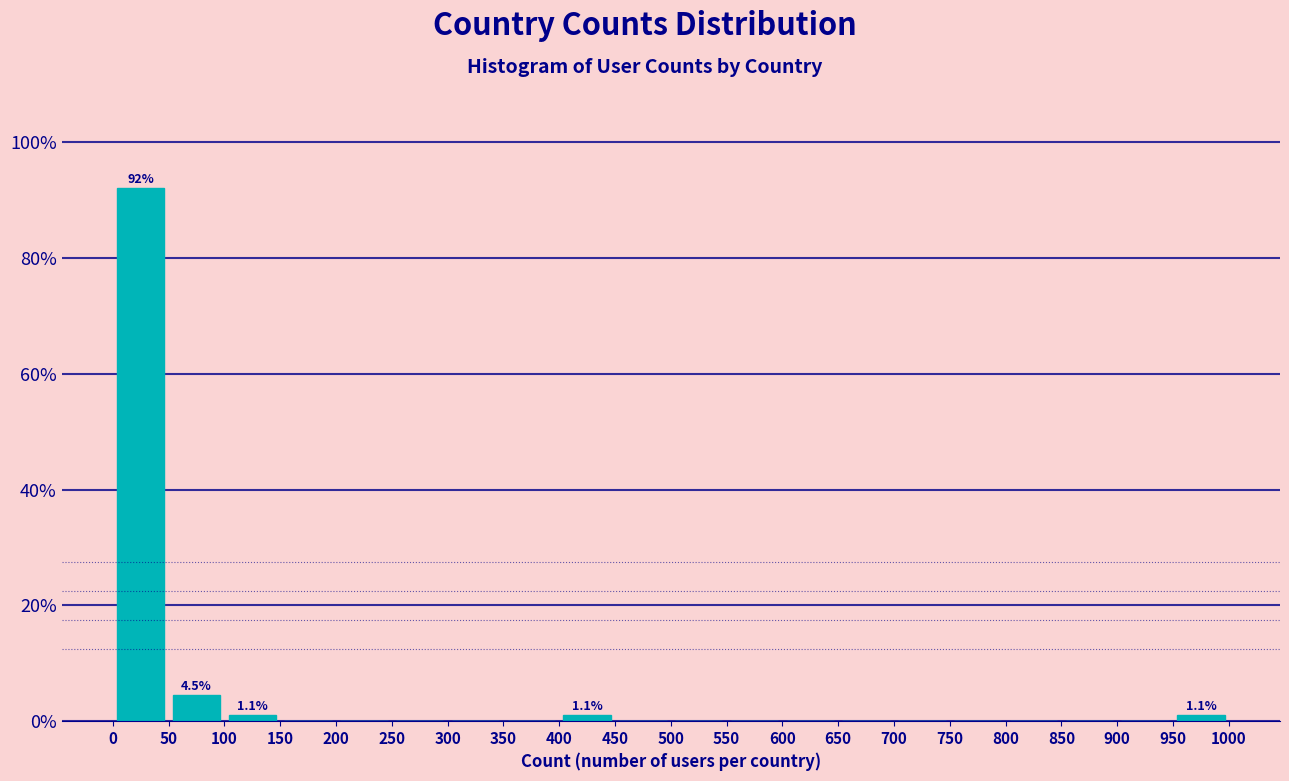

Which range on the x-axis has the tallest bar?

0 to 50